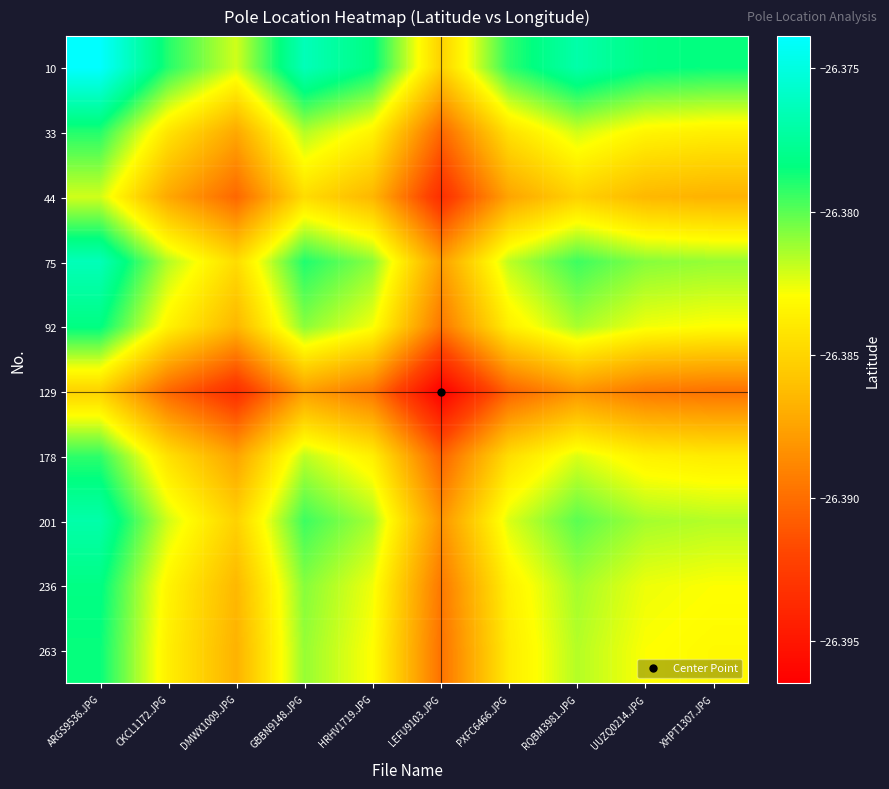

How many distinct data groups are displayed?

10